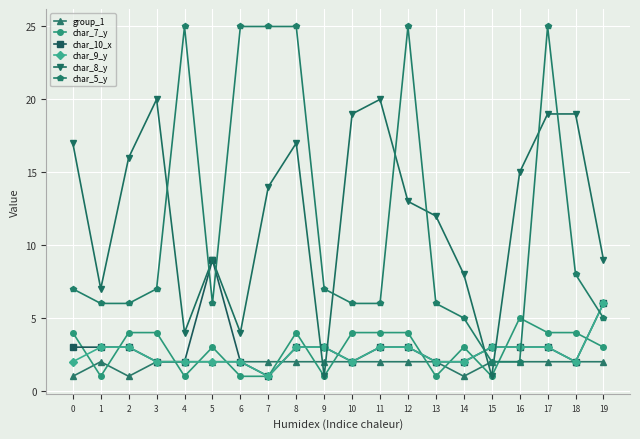

True or false: char_7_y and char_5_y cross at least once.

True